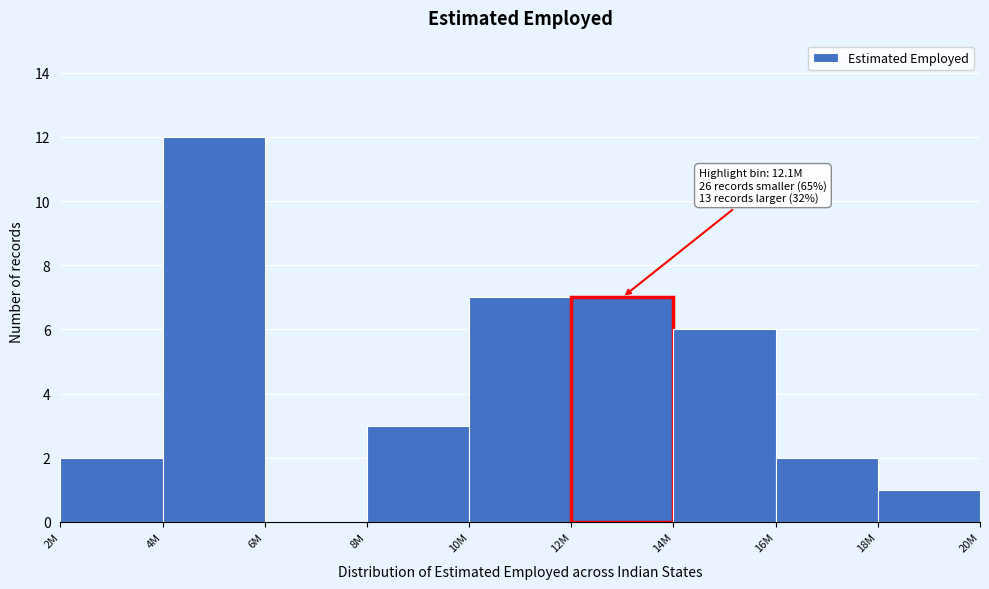

Reading left to right, transcribe all the data shown in this chart.

2M=2	4M=12	6M=0	8M=3	10M=7	12M=7	14M=6	16M=2	18M=1